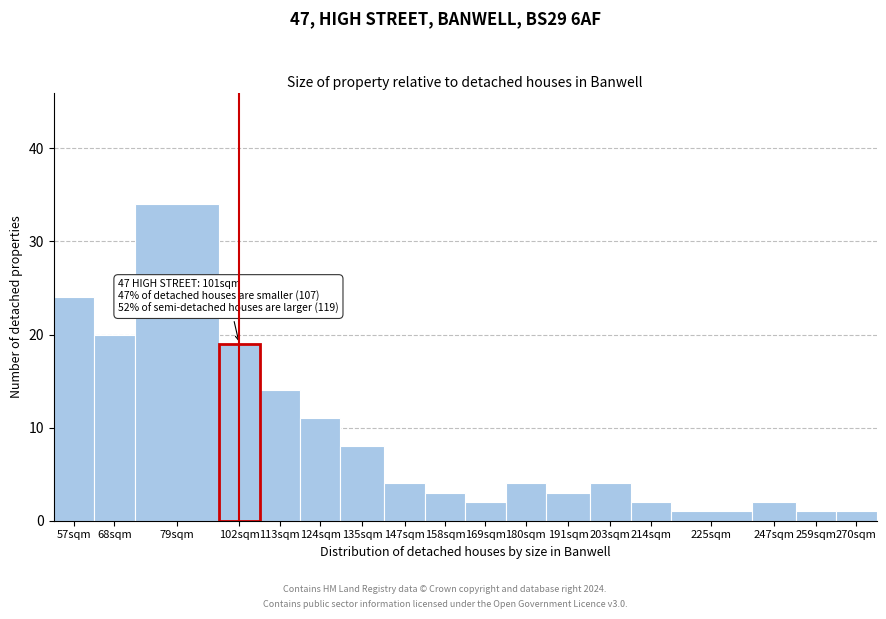

Reading right to left, what are all the values shown in this chart?

270sqm=1	259sqm=1	247sqm=2	225sqm=1	214sqm=2	203sqm=4	191sqm=3	180sqm=4	169sqm=2	158sqm=3	147sqm=4	135sqm=8	124sqm=11	113sqm=14	102sqm=19	79sqm=34	68sqm=20	57sqm=24